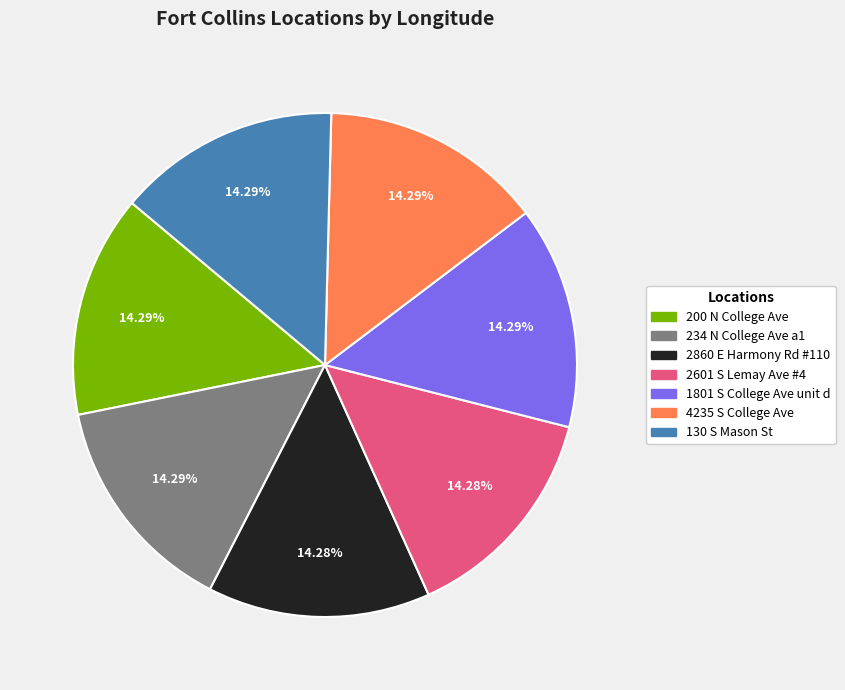

Does 1801 S College Ave unit d represent more than half of the total?

No